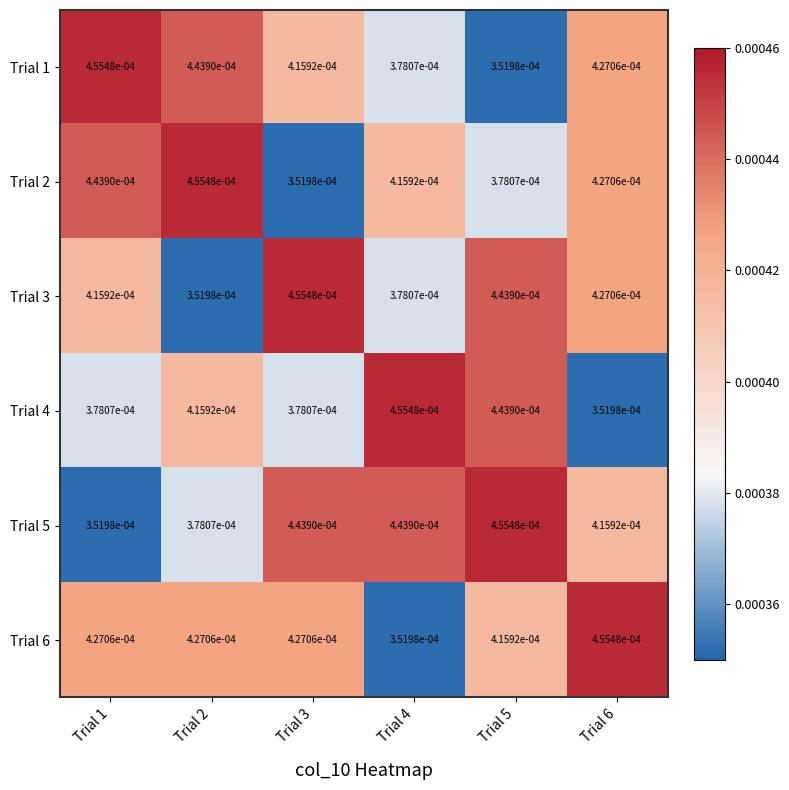

Is the value of Trial 2 at Trial 4 greater than the value of Trial 6 at Trial 3?

No